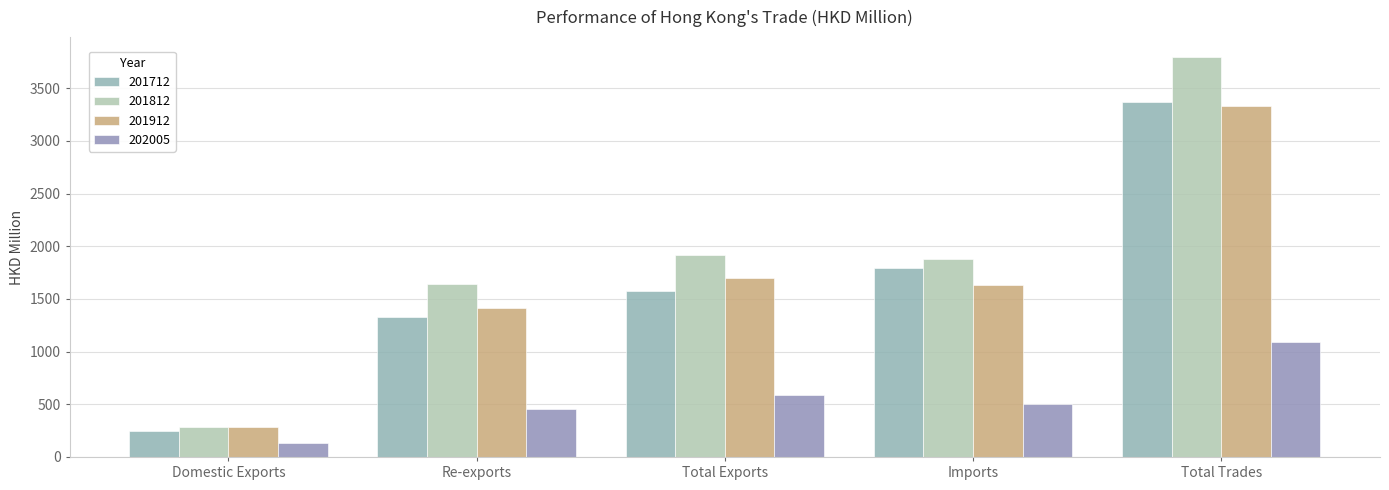

Which has a higher value, Imports or Total Exports?

Imports